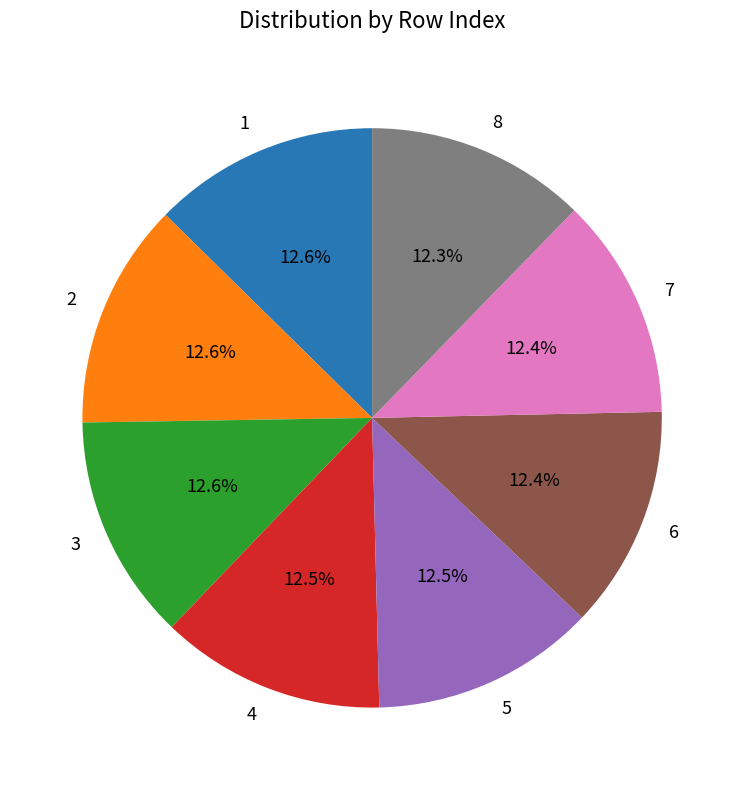

Is the sum of 4 and 2 greater than half?

No